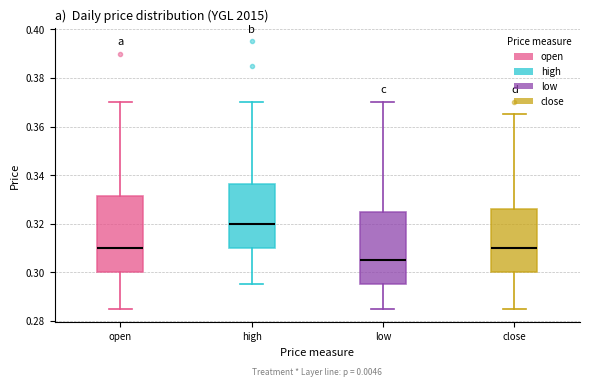

Reading left to right, read every box against the y-axis: the position of its median line, the range the box covers, and the ends of its whiskers. The values are not printed on the chart, so give them approximately, as read against the axis.

open: median 0.310, box 0.300 to 0.332, whiskers 0.286 to 0.370
high: median 0.320, box 0.310 to 0.336, whiskers 0.296 to 0.370
low: median 0.306, box 0.296 to 0.326, whiskers 0.286 to 0.370
close: median 0.310, box 0.300 to 0.326, whiskers 0.286 to 0.366